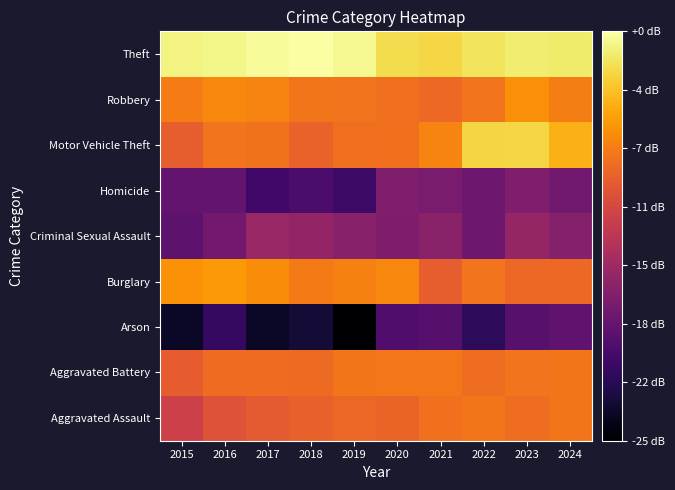

At which category is the sum across all series the highest?

2023